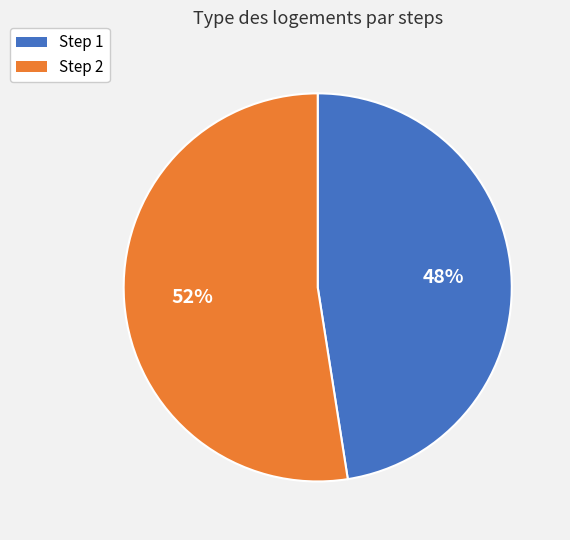

Do Step 2 and Step 1 together represent more than half of the pie?

Yes